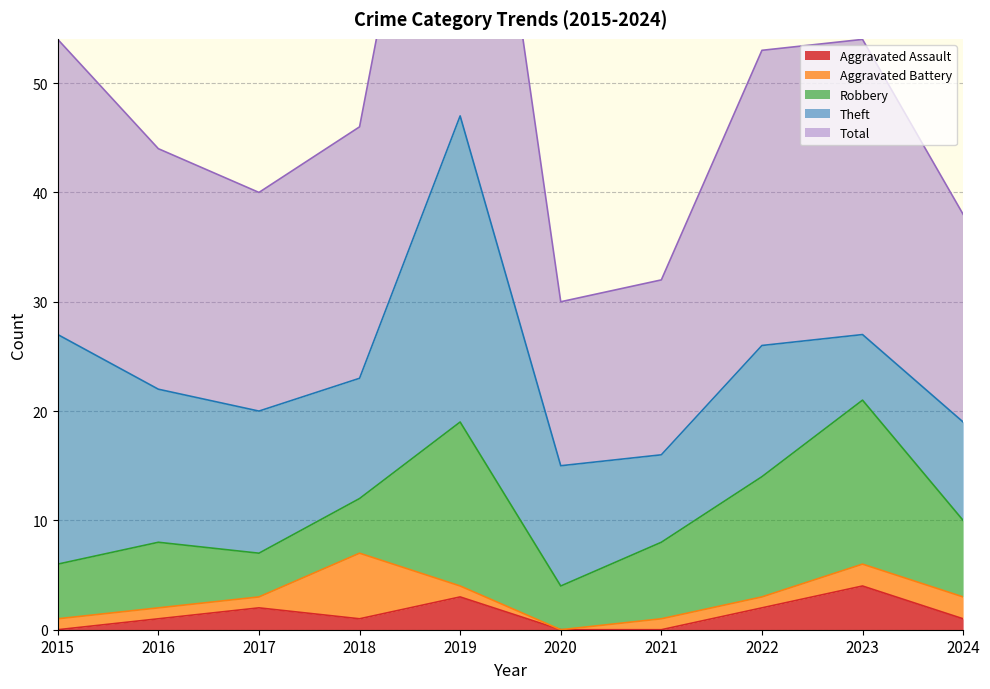

True or false: Aggravated Battery and Theft cross at least once.

False